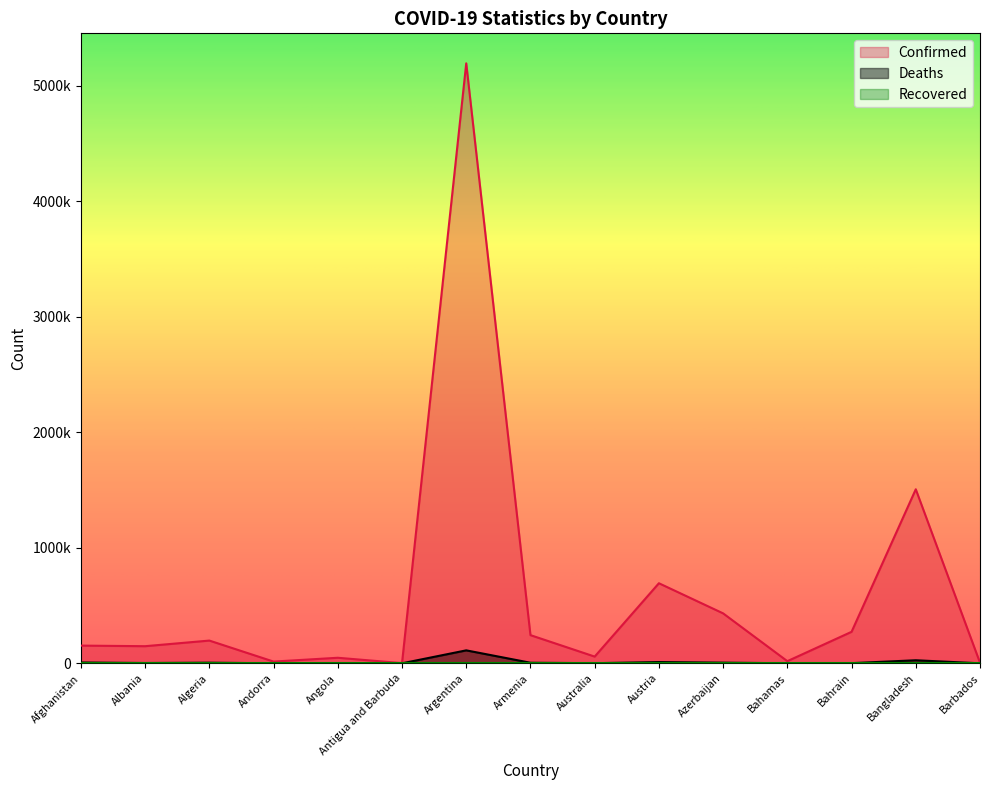

How many data points in Deaths are less than 2505?

7